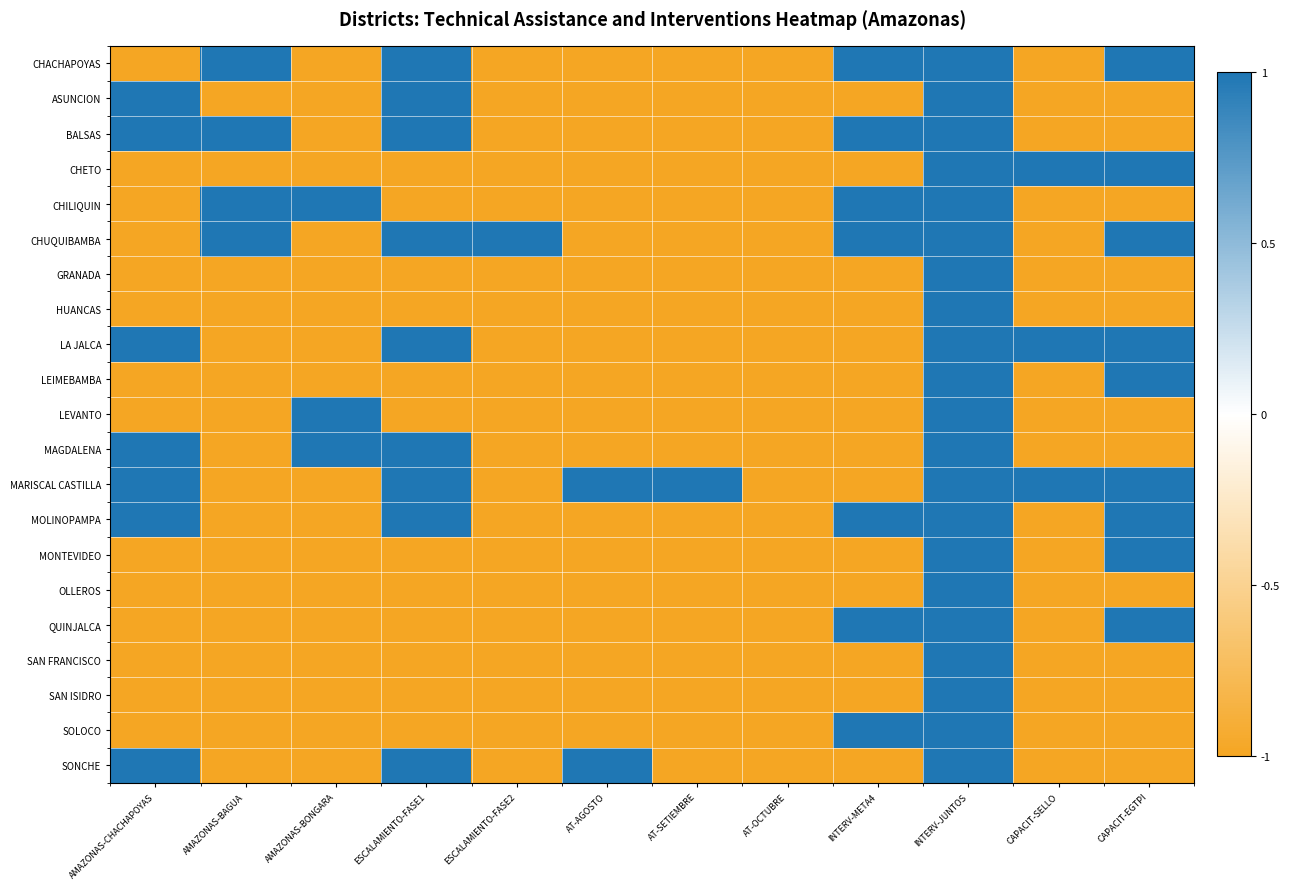

Reading right to left, transcribe all the data shown in this chart.

CHACHAPOYAS: CAPACIT-EGTPI=1	CAPACIT-SELLO=-1	INTERV-JUNTOS=1	INTERV-META4=1	AT-OCTUBRE=-1	AT-SETIEMBRE=-1	AT-AGOSTO=-1	ESCALAMIENTO-FASE2=-1	ESCALAMIENTO-FASE1=1	AMAZONAS-BONGARA=-1	AMAZONAS-BAGUA=1	AMAZONAS-CHACHAPOYAS=-1
ASUNCION: CAPACIT-EGTPI=-1	CAPACIT-SELLO=-1	INTERV-JUNTOS=1	INTERV-META4=-1	AT-OCTUBRE=-1	AT-SETIEMBRE=-1	AT-AGOSTO=-1	ESCALAMIENTO-FASE2=-1	ESCALAMIENTO-FASE1=1	AMAZONAS-BONGARA=-1	AMAZONAS-BAGUA=-1	AMAZONAS-CHACHAPOYAS=1
BALSAS: CAPACIT-EGTPI=-1	CAPACIT-SELLO=-1	INTERV-JUNTOS=1	INTERV-META4=1	AT-OCTUBRE=-1	AT-SETIEMBRE=-1	AT-AGOSTO=-1	ESCALAMIENTO-FASE2=-1	ESCALAMIENTO-FASE1=1	AMAZONAS-BONGARA=-1	AMAZONAS-BAGUA=1	AMAZONAS-CHACHAPOYAS=1
CHETO: CAPACIT-EGTPI=1	CAPACIT-SELLO=1	INTERV-JUNTOS=1	INTERV-META4=-1	AT-OCTUBRE=-1	AT-SETIEMBRE=-1	AT-AGOSTO=-1	ESCALAMIENTO-FASE2=-1	ESCALAMIENTO-FASE1=-1	AMAZONAS-BONGARA=-1	AMAZONAS-BAGUA=-1	AMAZONAS-CHACHAPOYAS=-1
CHILIQUIN: CAPACIT-EGTPI=-1	CAPACIT-SELLO=-1	INTERV-JUNTOS=1	INTERV-META4=1	AT-OCTUBRE=-1	AT-SETIEMBRE=-1	AT-AGOSTO=-1	ESCALAMIENTO-FASE2=-1	ESCALAMIENTO-FASE1=-1	AMAZONAS-BONGARA=1	AMAZONAS-BAGUA=1	AMAZONAS-CHACHAPOYAS=-1
CHUQUIBAMBA: CAPACIT-EGTPI=1	CAPACIT-SELLO=-1	INTERV-JUNTOS=1	INTERV-META4=1	AT-OCTUBRE=-1	AT-SETIEMBRE=-1	AT-AGOSTO=-1	ESCALAMIENTO-FASE2=1	ESCALAMIENTO-FASE1=1	AMAZONAS-BONGARA=-1	AMAZONAS-BAGUA=1	AMAZONAS-CHACHAPOYAS=-1
GRANADA: CAPACIT-EGTPI=-1	CAPACIT-SELLO=-1	INTERV-JUNTOS=1	INTERV-META4=-1	AT-OCTUBRE=-1	AT-SETIEMBRE=-1	AT-AGOSTO=-1	ESCALAMIENTO-FASE2=-1	ESCALAMIENTO-FASE1=-1	AMAZONAS-BONGARA=-1	AMAZONAS-BAGUA=-1	AMAZONAS-CHACHAPOYAS=-1
HUANCAS: CAPACIT-EGTPI=-1	CAPACIT-SELLO=-1	INTERV-JUNTOS=1	INTERV-META4=-1	AT-OCTUBRE=-1	AT-SETIEMBRE=-1	AT-AGOSTO=-1	ESCALAMIENTO-FASE2=-1	ESCALAMIENTO-FASE1=-1	AMAZONAS-BONGARA=-1	AMAZONAS-BAGUA=-1	AMAZONAS-CHACHAPOYAS=-1
LA JALCA: CAPACIT-EGTPI=1	CAPACIT-SELLO=1	INTERV-JUNTOS=1	INTERV-META4=-1	AT-OCTUBRE=-1	AT-SETIEMBRE=-1	AT-AGOSTO=-1	ESCALAMIENTO-FASE2=-1	ESCALAMIENTO-FASE1=1	AMAZONAS-BONGARA=-1	AMAZONAS-BAGUA=-1	AMAZONAS-CHACHAPOYAS=1
LEIMEBAMBA: CAPACIT-EGTPI=1	CAPACIT-SELLO=-1	INTERV-JUNTOS=1	INTERV-META4=-1	AT-OCTUBRE=-1	AT-SETIEMBRE=-1	AT-AGOSTO=-1	ESCALAMIENTO-FASE2=-1	ESCALAMIENTO-FASE1=-1	AMAZONAS-BONGARA=-1	AMAZONAS-BAGUA=-1	AMAZONAS-CHACHAPOYAS=-1
LEVANTO: CAPACIT-EGTPI=-1	CAPACIT-SELLO=-1	INTERV-JUNTOS=1	INTERV-META4=-1	AT-OCTUBRE=-1	AT-SETIEMBRE=-1	AT-AGOSTO=-1	ESCALAMIENTO-FASE2=-1	ESCALAMIENTO-FASE1=-1	AMAZONAS-BONGARA=1	AMAZONAS-BAGUA=-1	AMAZONAS-CHACHAPOYAS=-1
MAGDALENA: CAPACIT-EGTPI=-1	CAPACIT-SELLO=-1	INTERV-JUNTOS=1	INTERV-META4=-1	AT-OCTUBRE=-1	AT-SETIEMBRE=-1	AT-AGOSTO=-1	ESCALAMIENTO-FASE2=-1	ESCALAMIENTO-FASE1=1	AMAZONAS-BONGARA=1	AMAZONAS-BAGUA=-1	AMAZONAS-CHACHAPOYAS=1
MARISCAL CASTILLA: CAPACIT-EGTPI=1	CAPACIT-SELLO=1	INTERV-JUNTOS=1	INTERV-META4=-1	AT-OCTUBRE=-1	AT-SETIEMBRE=1	AT-AGOSTO=1	ESCALAMIENTO-FASE2=-1	ESCALAMIENTO-FASE1=1	AMAZONAS-BONGARA=-1	AMAZONAS-BAGUA=-1	AMAZONAS-CHACHAPOYAS=1
MOLINOPAMPA: CAPACIT-EGTPI=1	CAPACIT-SELLO=-1	INTERV-JUNTOS=1	INTERV-META4=1	AT-OCTUBRE=-1	AT-SETIEMBRE=-1	AT-AGOSTO=-1	ESCALAMIENTO-FASE2=-1	ESCALAMIENTO-FASE1=1	AMAZONAS-BONGARA=-1	AMAZONAS-BAGUA=-1	AMAZONAS-CHACHAPOYAS=1
MONTEVIDEO: CAPACIT-EGTPI=1	CAPACIT-SELLO=-1	INTERV-JUNTOS=1	INTERV-META4=-1	AT-OCTUBRE=-1	AT-SETIEMBRE=-1	AT-AGOSTO=-1	ESCALAMIENTO-FASE2=-1	ESCALAMIENTO-FASE1=-1	AMAZONAS-BONGARA=-1	AMAZONAS-BAGUA=-1	AMAZONAS-CHACHAPOYAS=-1
OLLEROS: CAPACIT-EGTPI=-1	CAPACIT-SELLO=-1	INTERV-JUNTOS=1	INTERV-META4=-1	AT-OCTUBRE=-1	AT-SETIEMBRE=-1	AT-AGOSTO=-1	ESCALAMIENTO-FASE2=-1	ESCALAMIENTO-FASE1=-1	AMAZONAS-BONGARA=-1	AMAZONAS-BAGUA=-1	AMAZONAS-CHACHAPOYAS=-1
QUINJALCA: CAPACIT-EGTPI=1	CAPACIT-SELLO=-1	INTERV-JUNTOS=1	INTERV-META4=1	AT-OCTUBRE=-1	AT-SETIEMBRE=-1	AT-AGOSTO=-1	ESCALAMIENTO-FASE2=-1	ESCALAMIENTO-FASE1=-1	AMAZONAS-BONGARA=-1	AMAZONAS-BAGUA=-1	AMAZONAS-CHACHAPOYAS=-1
SAN FRANCISCO: CAPACIT-EGTPI=-1	CAPACIT-SELLO=-1	INTERV-JUNTOS=1	INTERV-META4=-1	AT-OCTUBRE=-1	AT-SETIEMBRE=-1	AT-AGOSTO=-1	ESCALAMIENTO-FASE2=-1	ESCALAMIENTO-FASE1=-1	AMAZONAS-BONGARA=-1	AMAZONAS-BAGUA=-1	AMAZONAS-CHACHAPOYAS=-1
SAN ISIDRO: CAPACIT-EGTPI=-1	CAPACIT-SELLO=-1	INTERV-JUNTOS=1	INTERV-META4=-1	AT-OCTUBRE=-1	AT-SETIEMBRE=-1	AT-AGOSTO=-1	ESCALAMIENTO-FASE2=-1	ESCALAMIENTO-FASE1=-1	AMAZONAS-BONGARA=-1	AMAZONAS-BAGUA=-1	AMAZONAS-CHACHAPOYAS=-1
SOLOCO: CAPACIT-EGTPI=-1	CAPACIT-SELLO=-1	INTERV-JUNTOS=1	INTERV-META4=1	AT-OCTUBRE=-1	AT-SETIEMBRE=-1	AT-AGOSTO=-1	ESCALAMIENTO-FASE2=-1	ESCALAMIENTO-FASE1=-1	AMAZONAS-BONGARA=-1	AMAZONAS-BAGUA=-1	AMAZONAS-CHACHAPOYAS=-1
SONCHE: CAPACIT-EGTPI=-1	CAPACIT-SELLO=-1	INTERV-JUNTOS=1	INTERV-META4=-1	AT-OCTUBRE=-1	AT-SETIEMBRE=-1	AT-AGOSTO=1	ESCALAMIENTO-FASE2=-1	ESCALAMIENTO-FASE1=1	AMAZONAS-BONGARA=-1	AMAZONAS-BAGUA=-1	AMAZONAS-CHACHAPOYAS=1